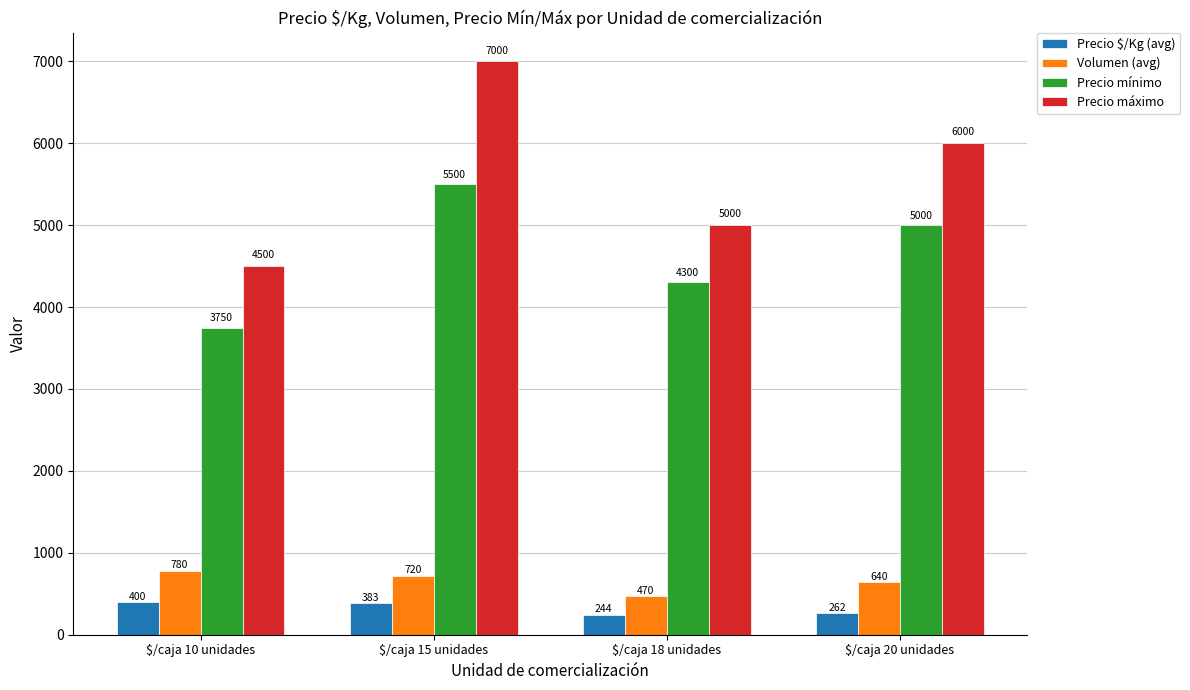

What position from the left is $/caja 15 unidades?

2